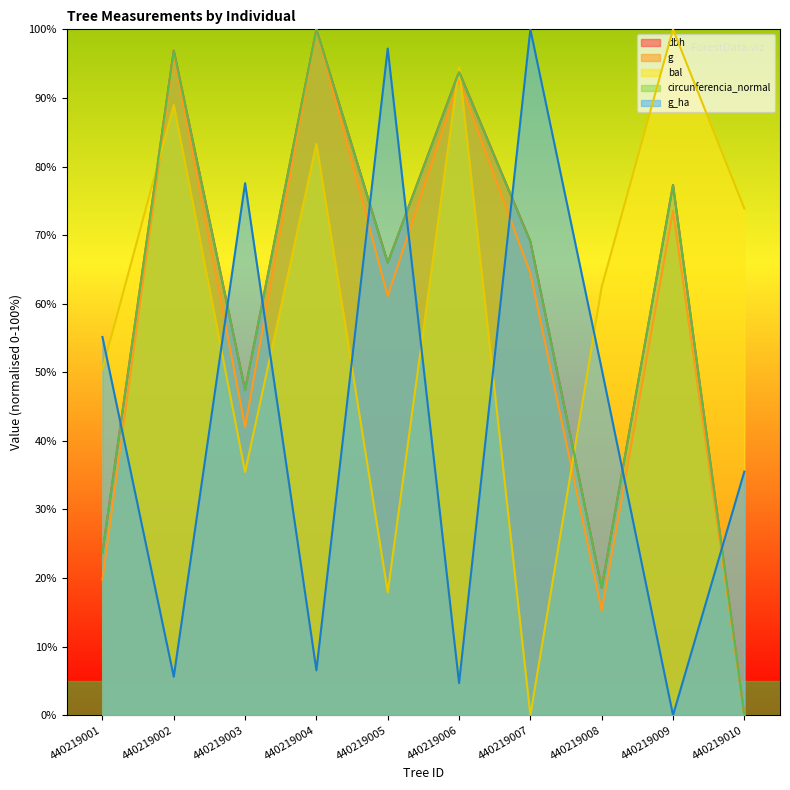

In dbh, how many points are lower than both neighbors (excluding endpoints)?

3